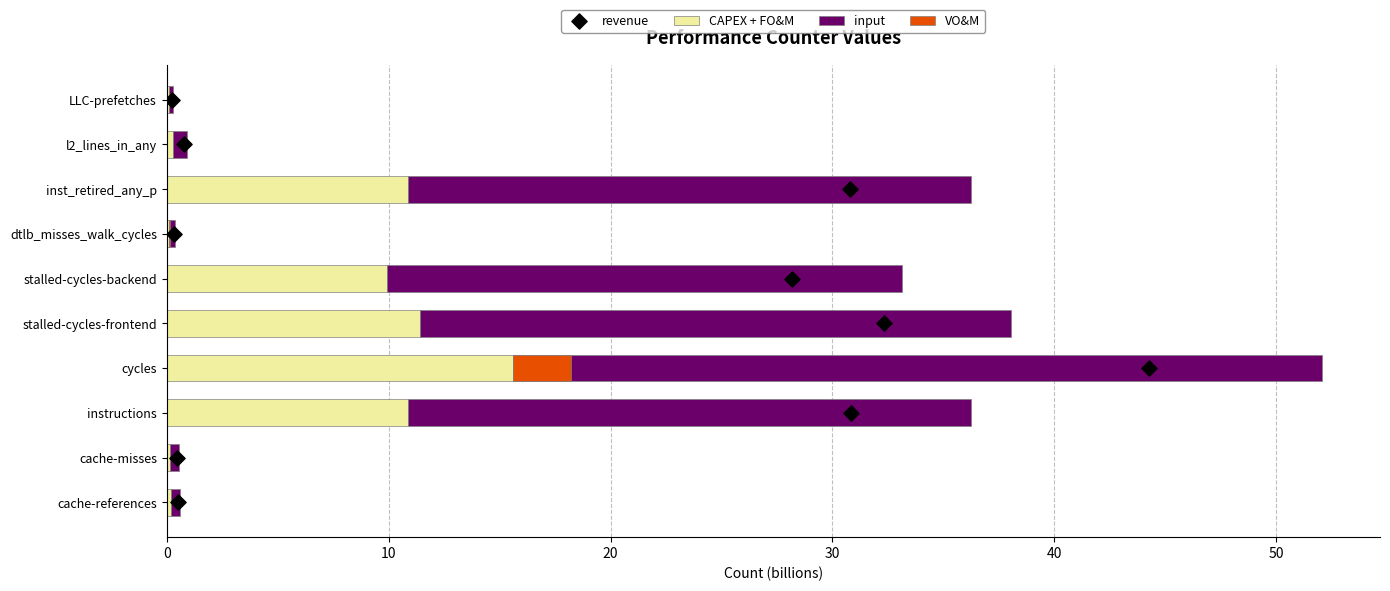

Is the value of VO&M at dtlb_misses_walk_cycles greater than the value of input at inst_retired_any_p?

No